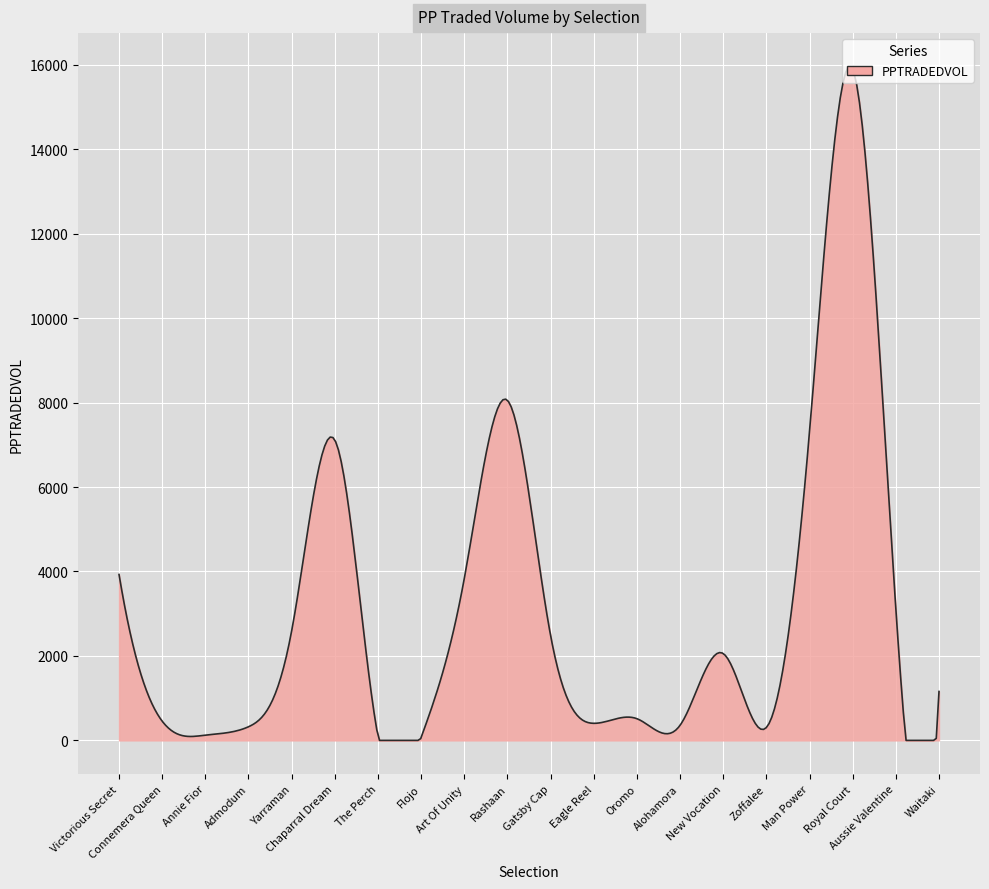

What is the difference between the maximum and minimum values?

15953.9